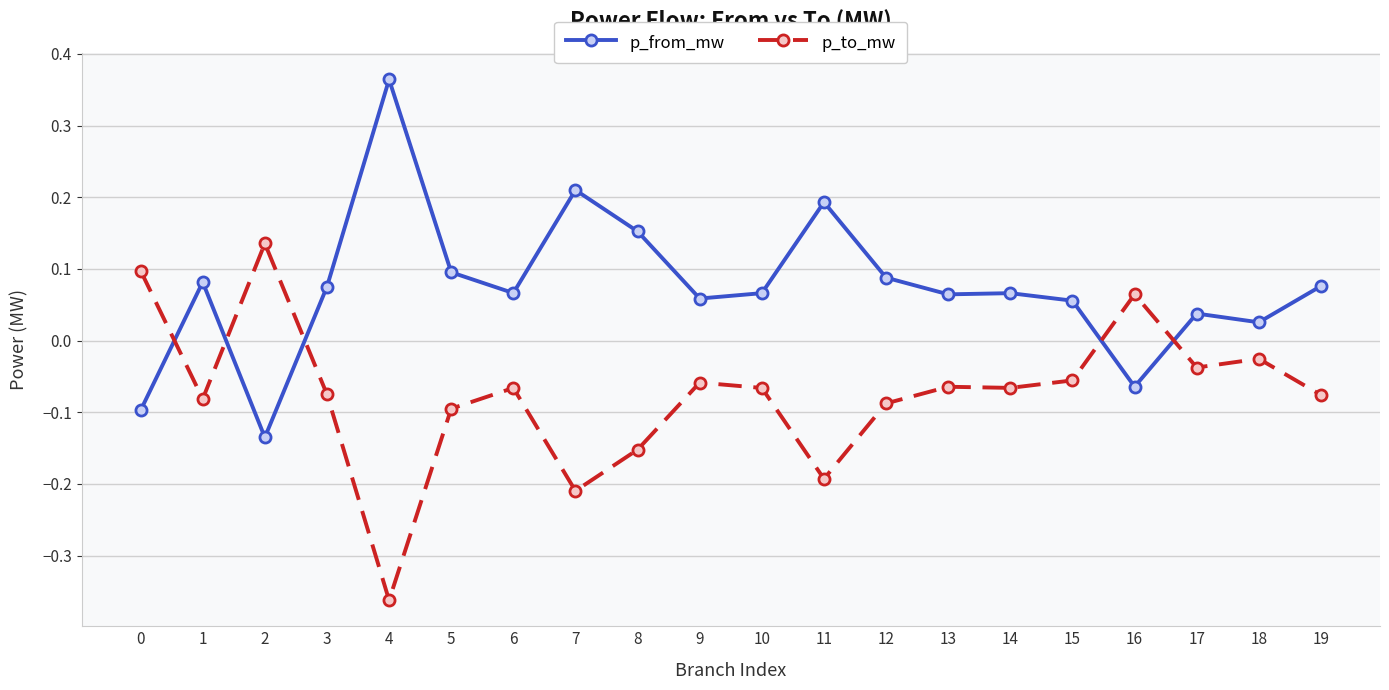

List the series in order of their peak value, lowest first.

p_to_mw, p_from_mw